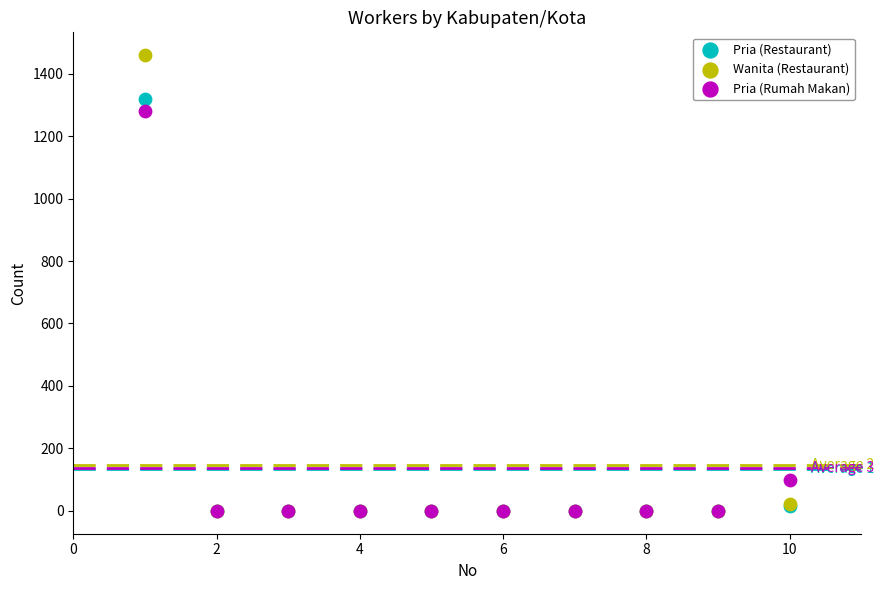

Across all series, what Y value is closest to 729?

1279